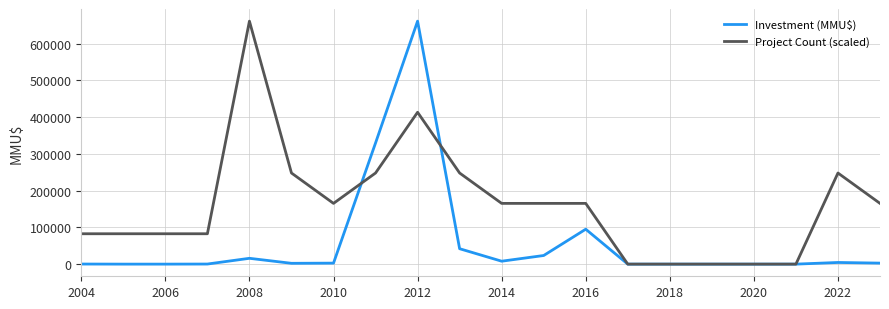

How many lines are shown in the chart?

2